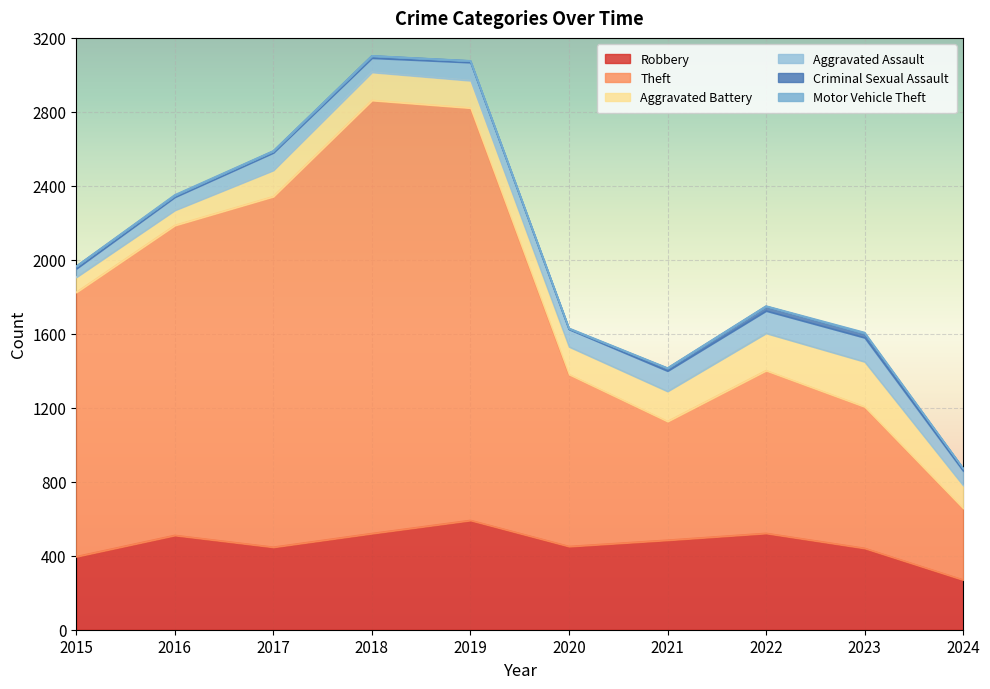

True or false: Theft has a value of 765 at 2023.

True